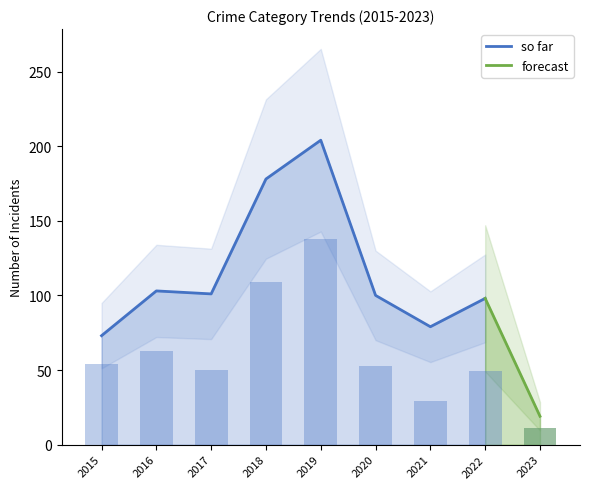

What is the highest value of the so far series?

204